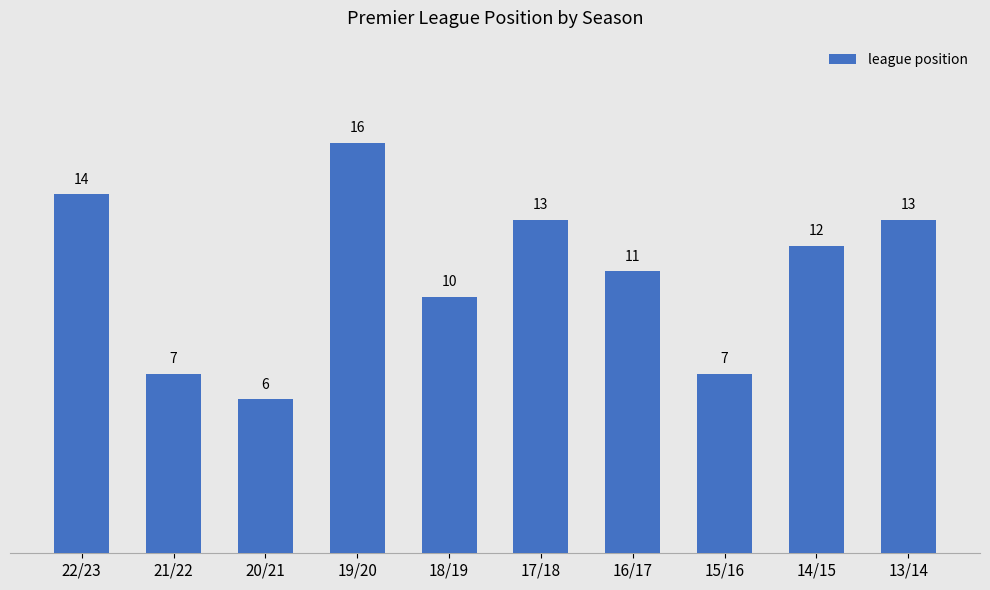

What is the sum of the values at 13/14 and 20/21?

19